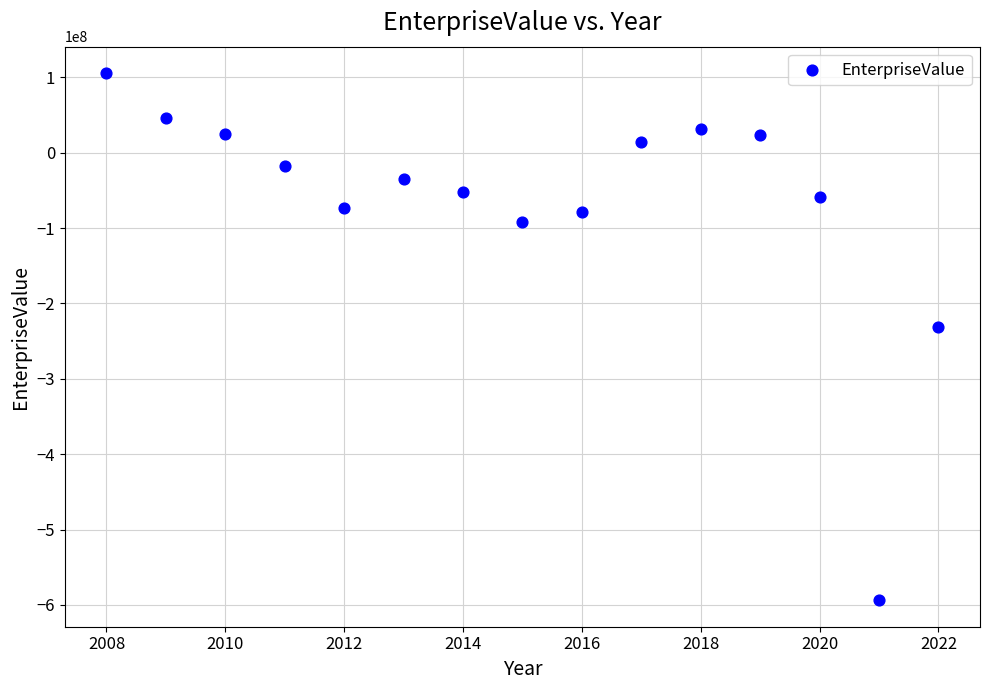

What Y value in the scatter plot is closest to -244061714?

-231706948.3